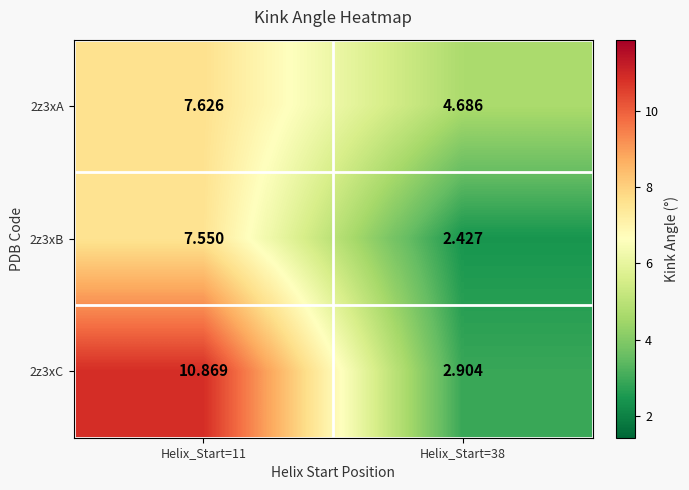

Is the value of 2z3xC at Helix_Start=11 greater than the value of 2z3xB at Helix_Start=38?

Yes